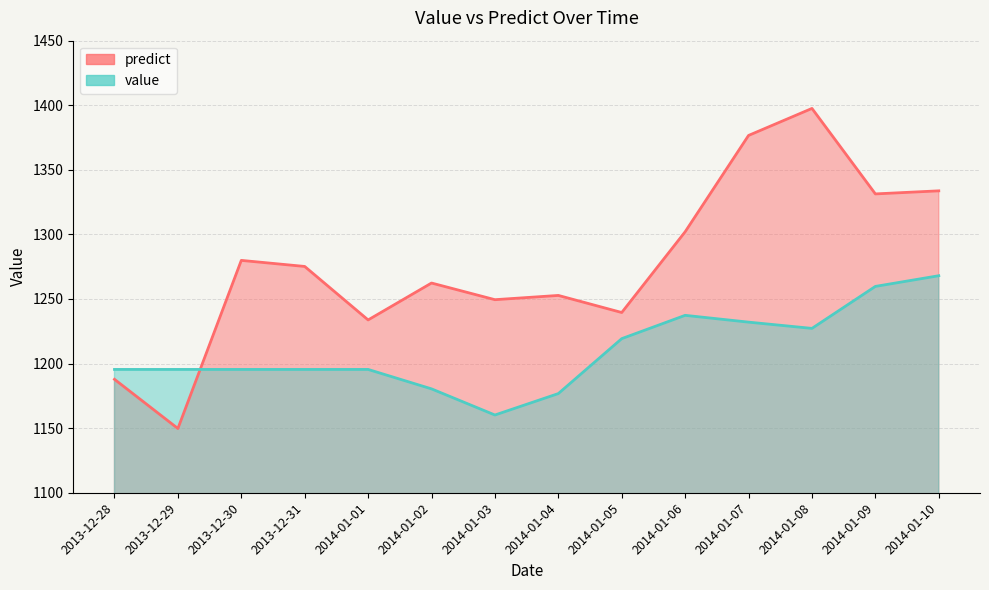

What is the total value across all series at 2014-01-02?

2442.8